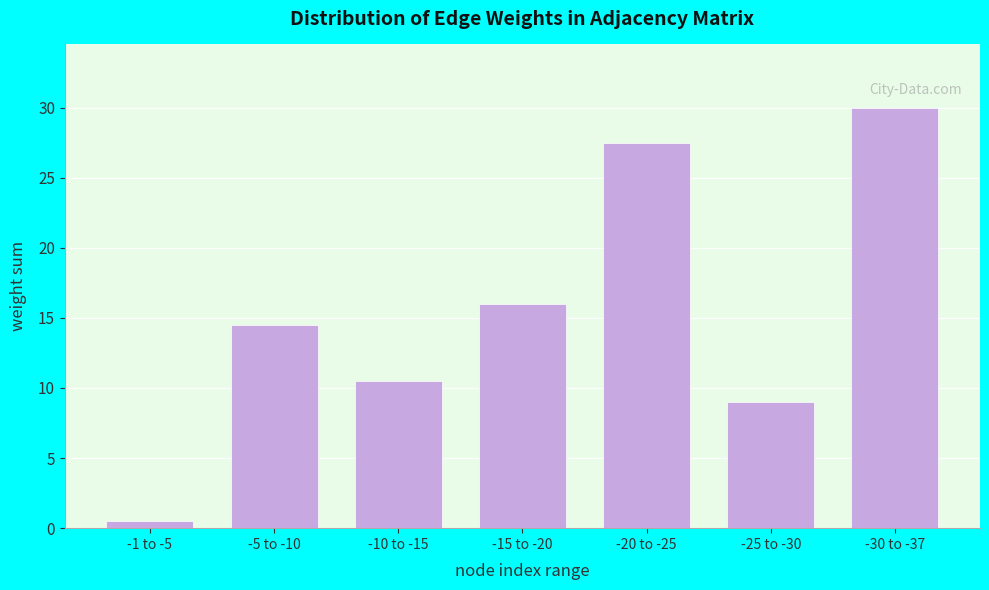

Reading right to left, extract all data points from this chart.

-30 to -37=30.0	-25 to -30=9.0	-20 to -25=27.5	-15 to -20=16.0	-10 to -15=10.5	-5 to -10=14.5	-1 to -5=0.5